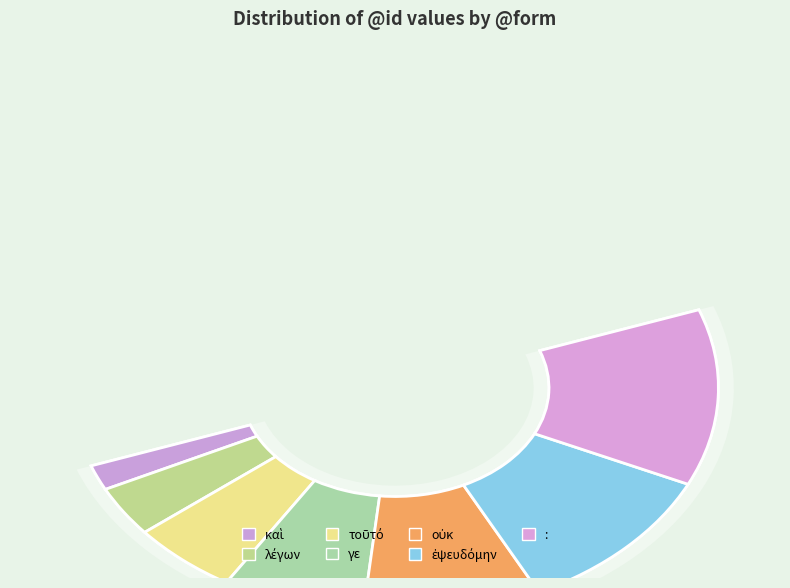

Which has a higher value, γε or οὐκ?

οὐκ